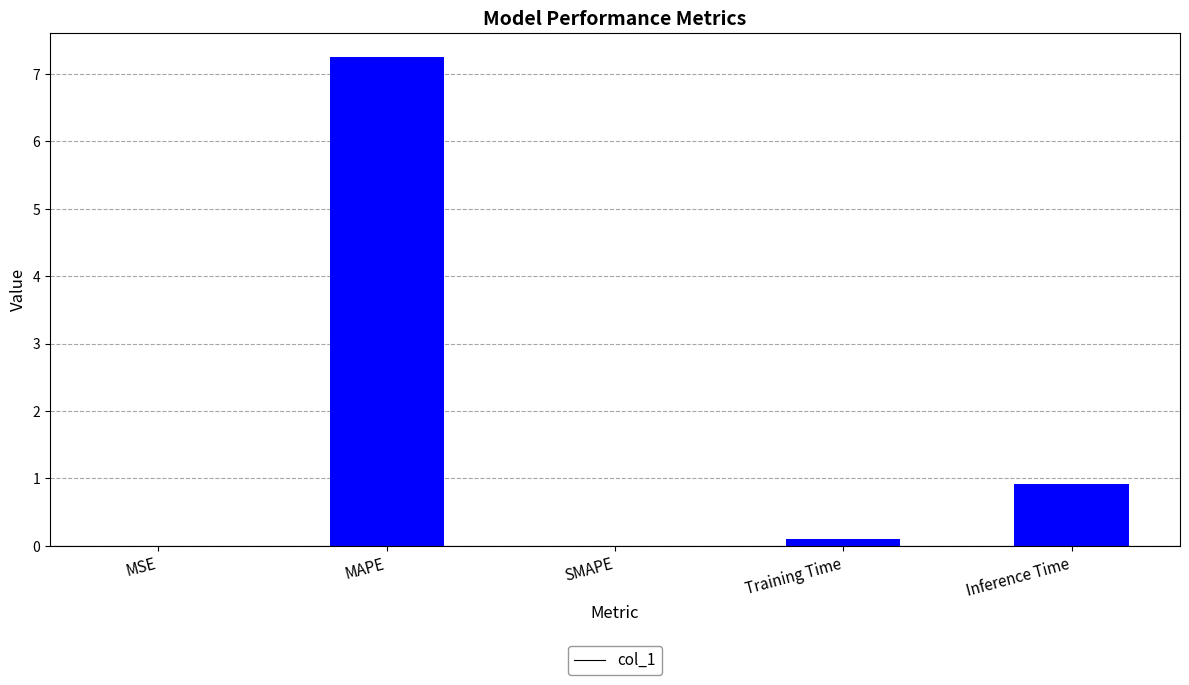

What is the sum of all values?

8.3